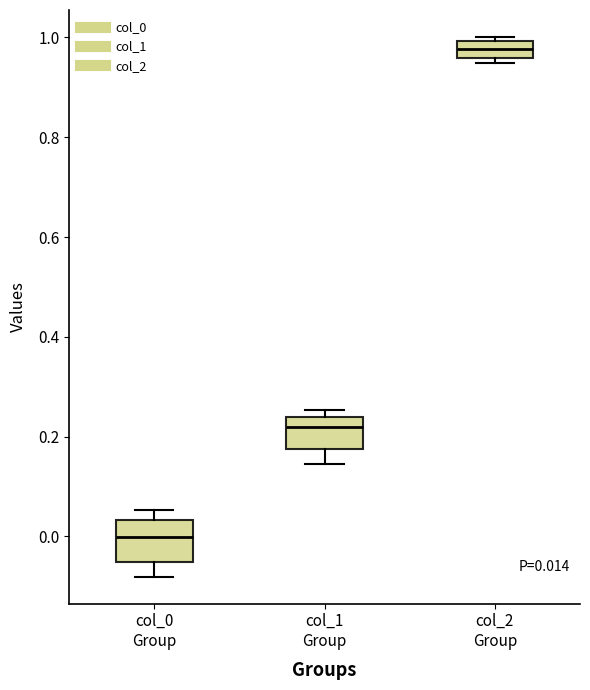

Comparing the boxes themselves (not the whiskers), which one is the tallest?

col_0 Group